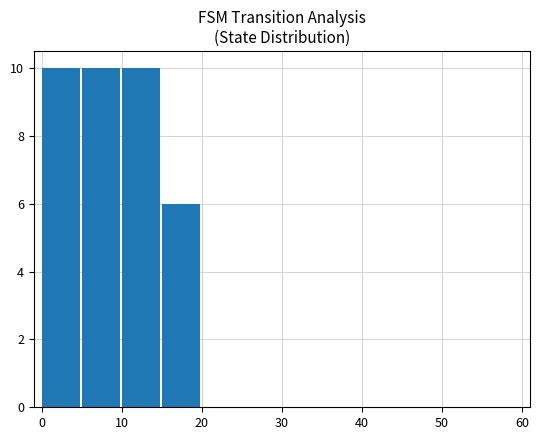

What is the maximum value shown in the chart?

10